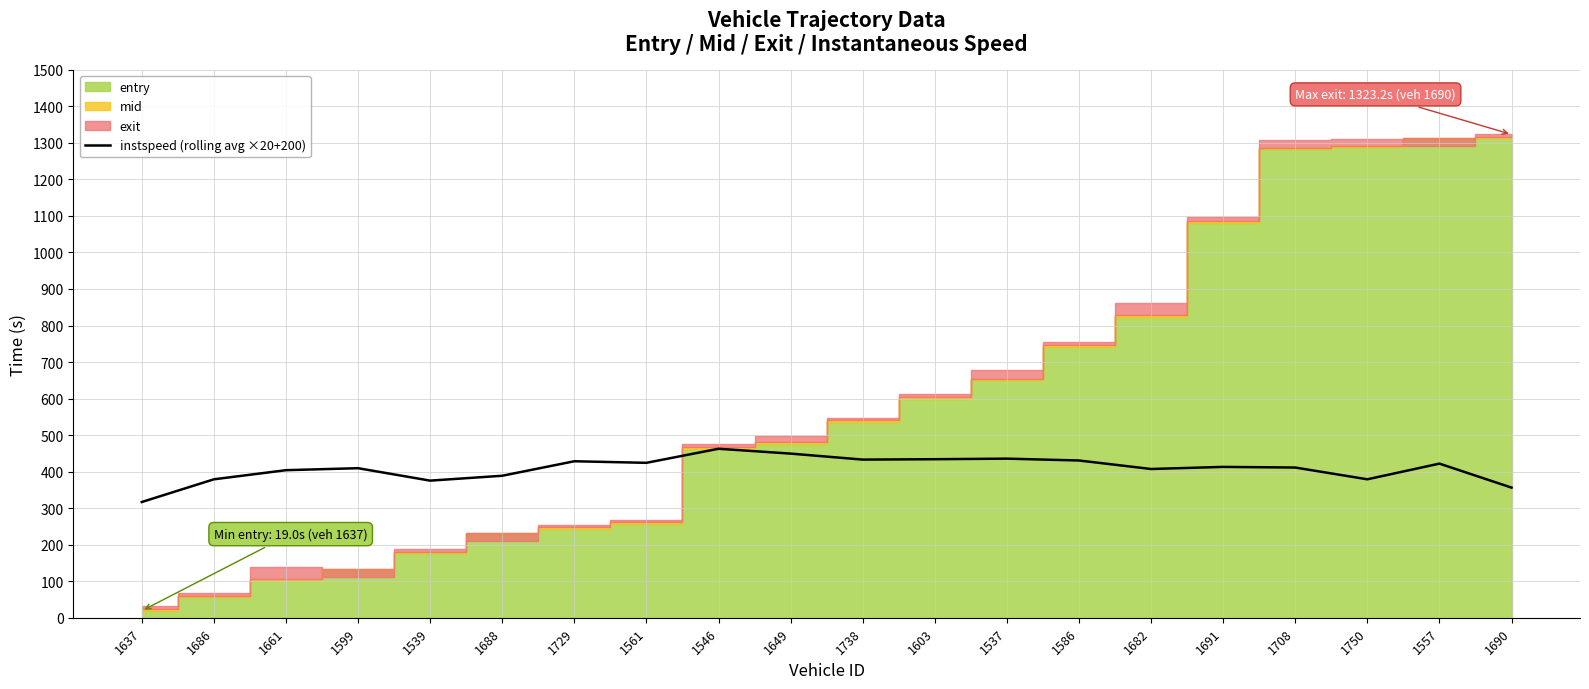

How many lines are shown in the chart?

1